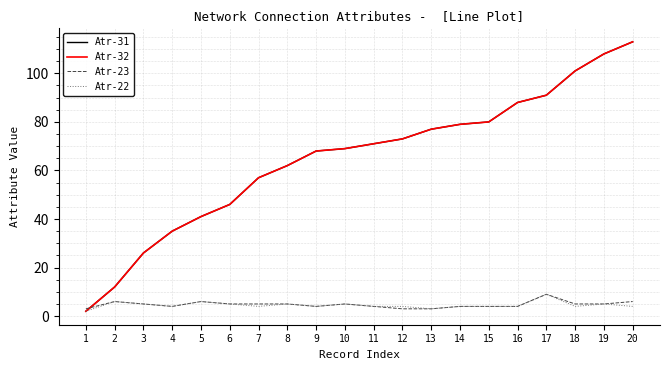

What is the difference between the second highest and minimum values in the Atr-32 series?

106